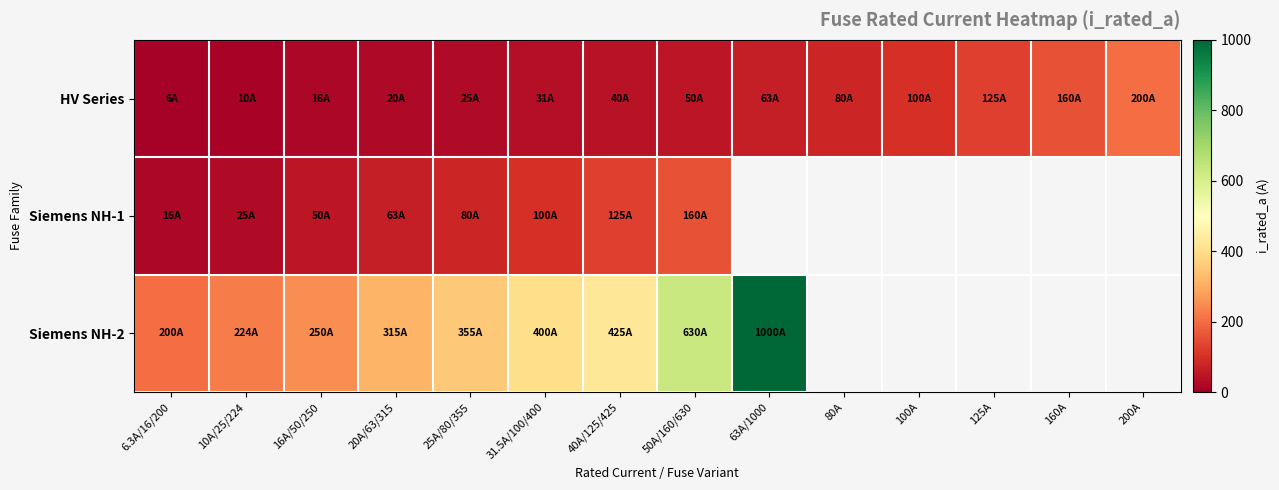

What is the sum of all HV Series values?

926.8